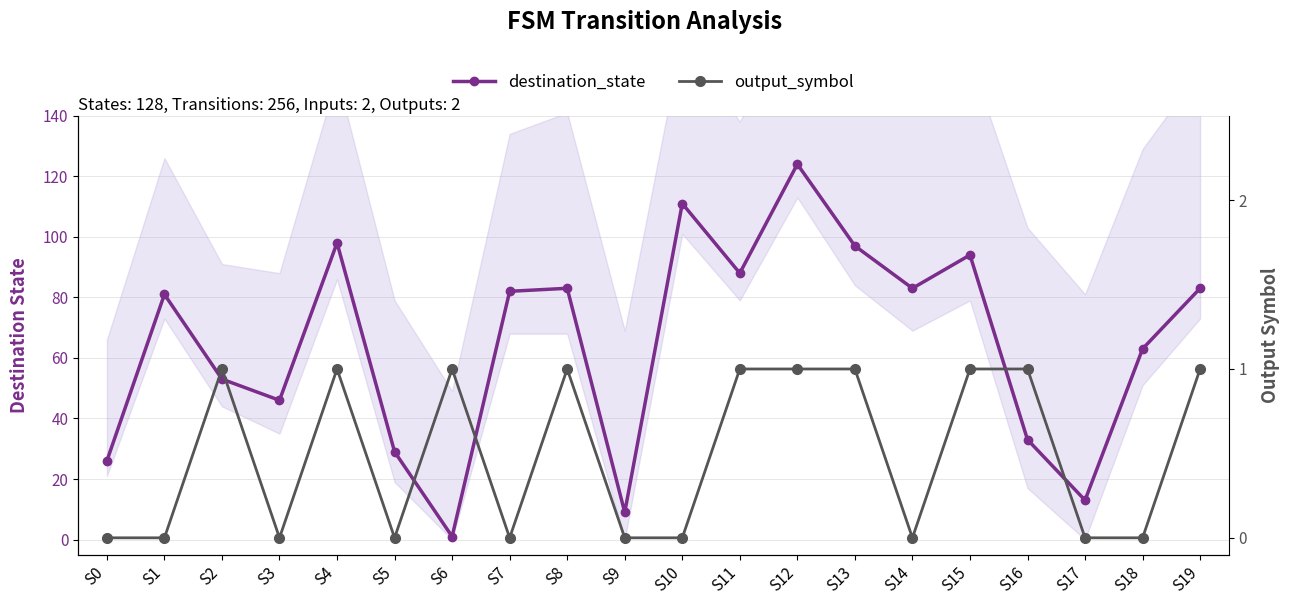

What is the total value across all series at S18?

63